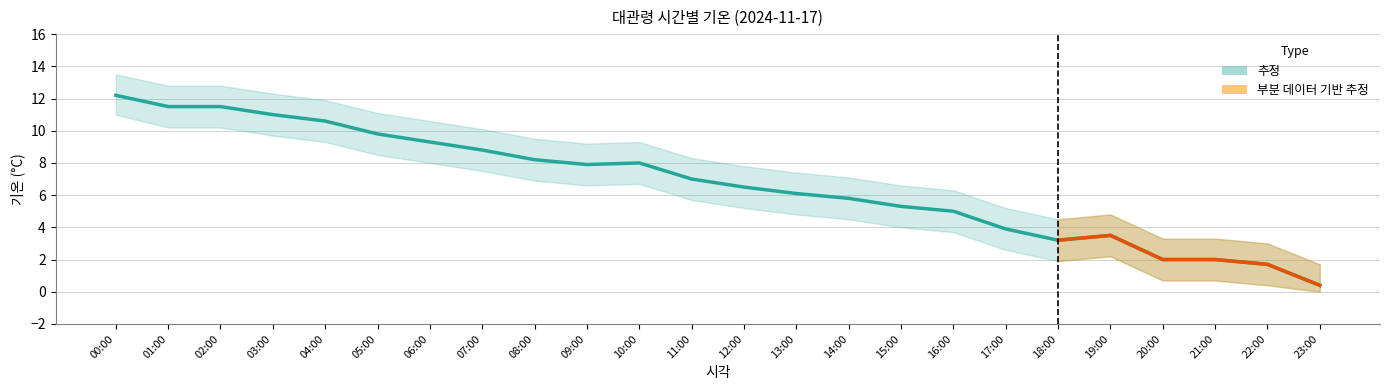

At which category does the chart reach its minimum across all series?

23:00